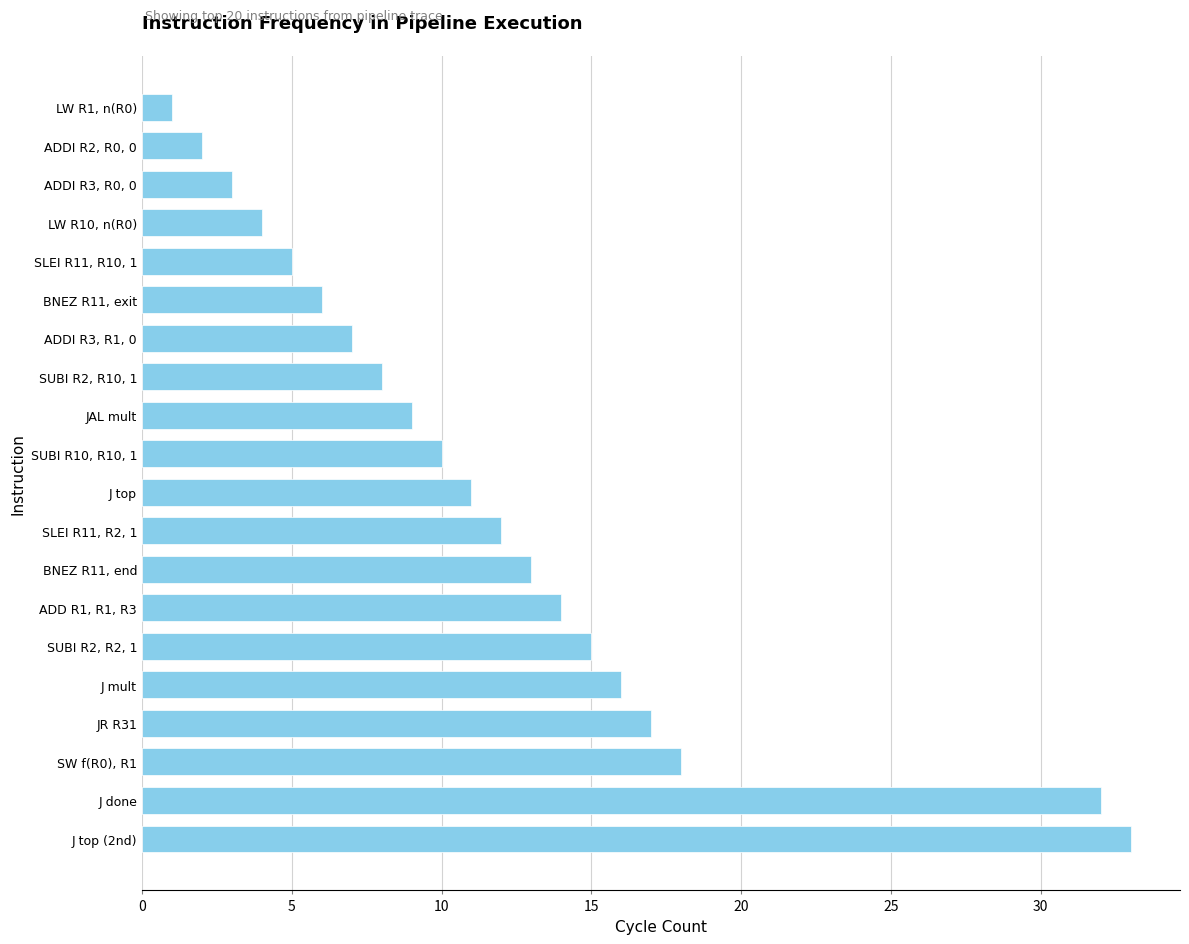

List the labels in order of value, smallest first.

LW R1, n(R0), ADDI R2, R0, 0, ADDI R3, R0, 0, LW R10, n(R0), SLEI R11, R10, 1, BNEZ R11, exit, ADDI R3, R1, 0, SUBI R2, R10, 1, JAL mult, SUBI R10, R10, 1, J top, SLEI R11, R2, 1, BNEZ R11, end, ADD R1, R1, R3, SUBI R2, R2, 1, J mult, JR R31, SW f(R0), R1, J done, J top (2nd)